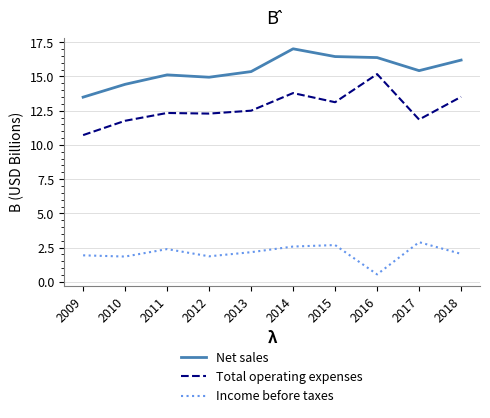

At which category is the sum across all series the highest?

2014